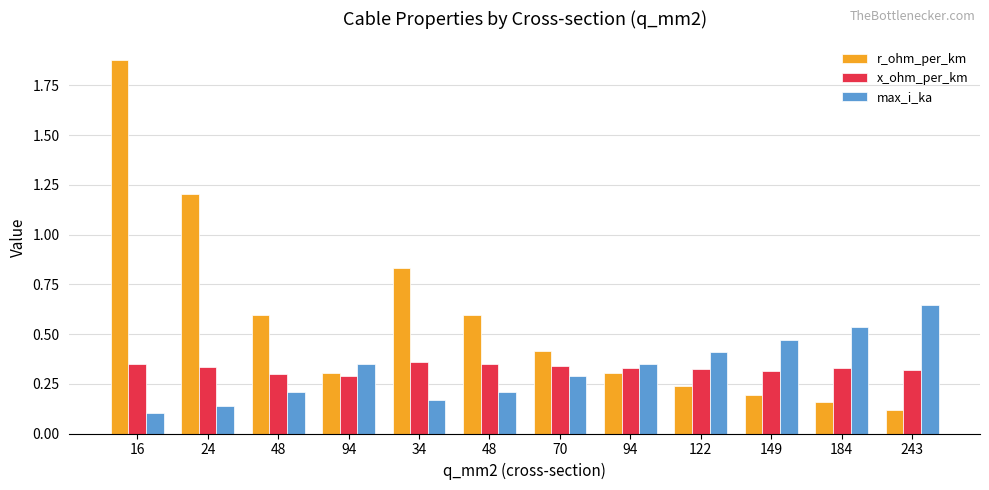

Rank the series at 149 from lowest to highest value.

r_ohm_per_km, x_ohm_per_km, max_i_ka